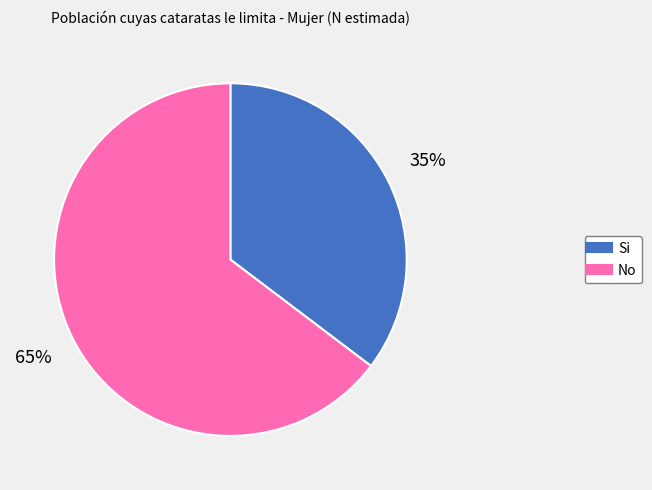

Do No and Si together represent more than half of the pie?

Yes